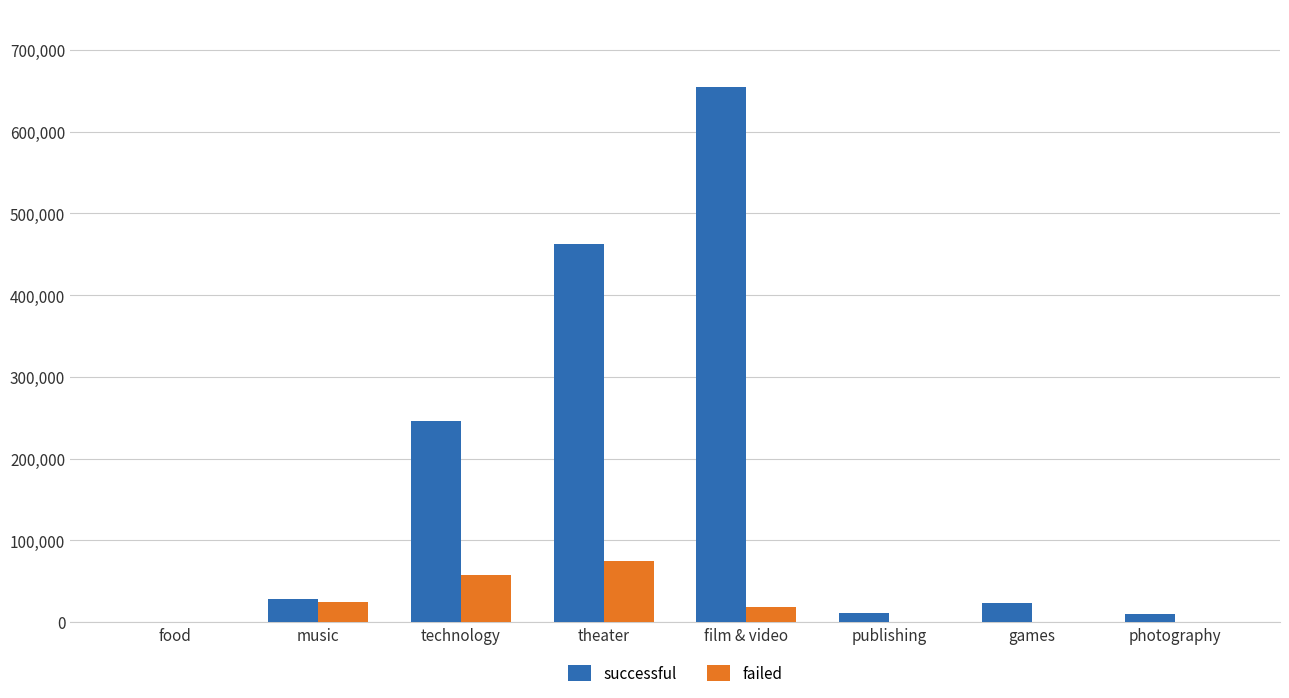

Count the number of categories in the chart.

8